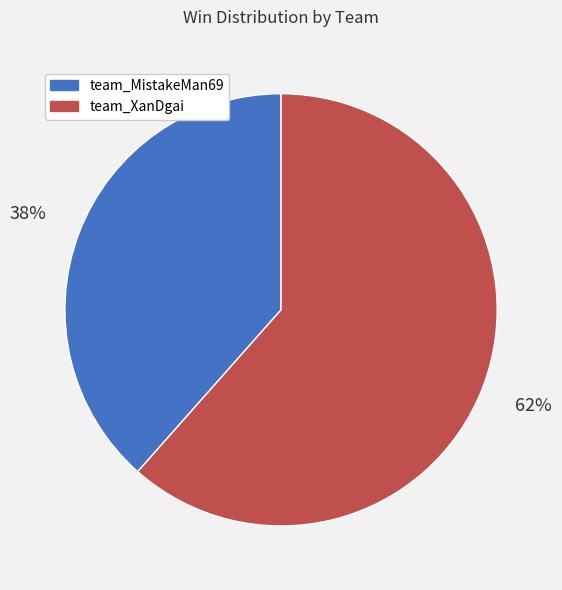

To the nearest percent, what percentage of the pie is team_MistakeMan69?

38%